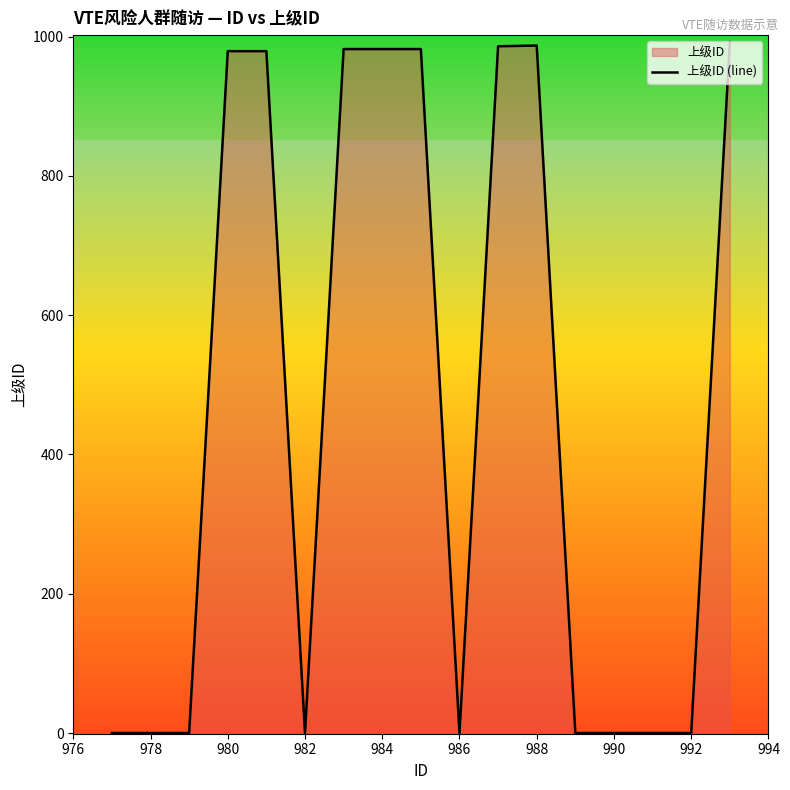

What is the average value?

463